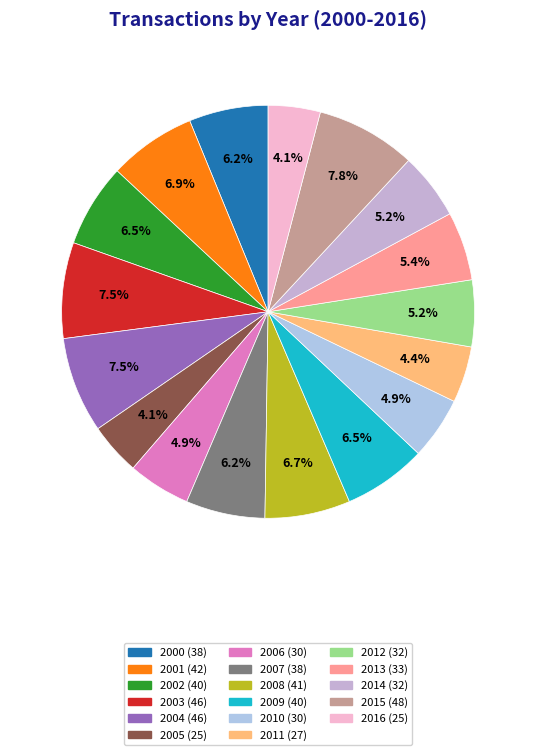

To the nearest percent, what percentage of the pie is 2004?

8%